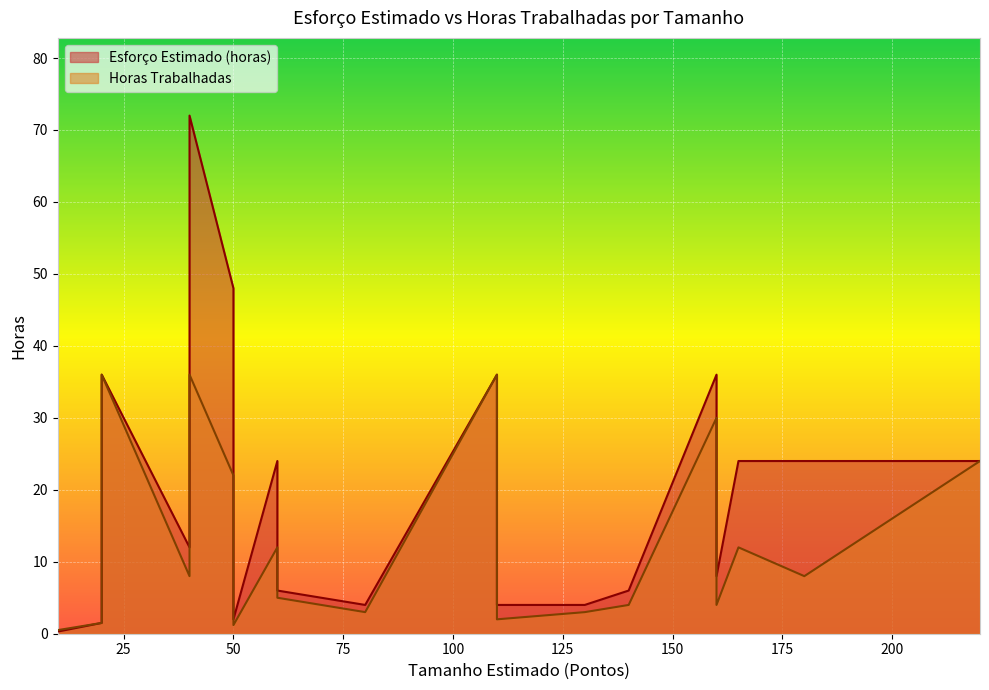

How many lines are shown in the chart?

2